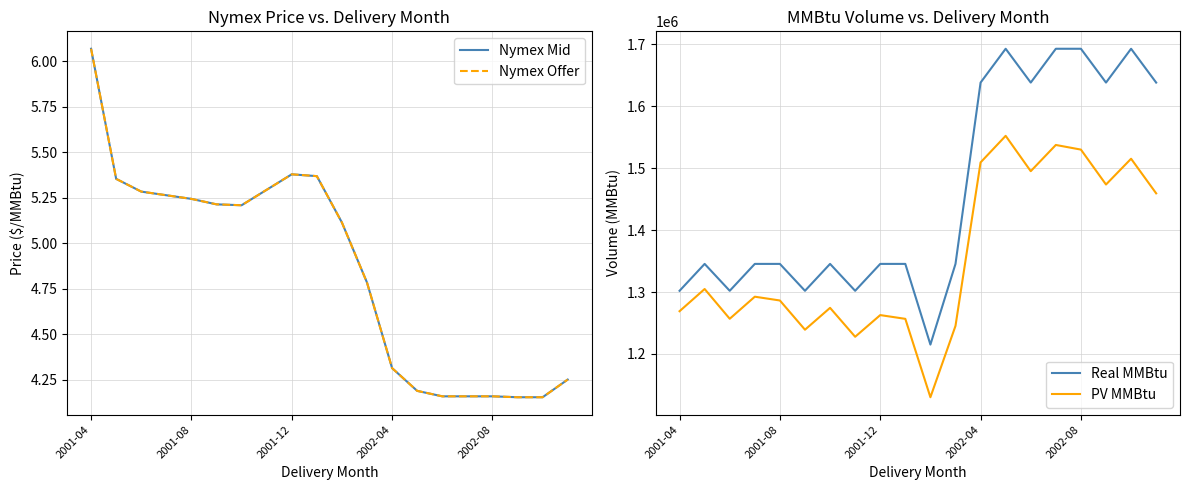

What is the highest value of the Nymex Offer series?

6.1